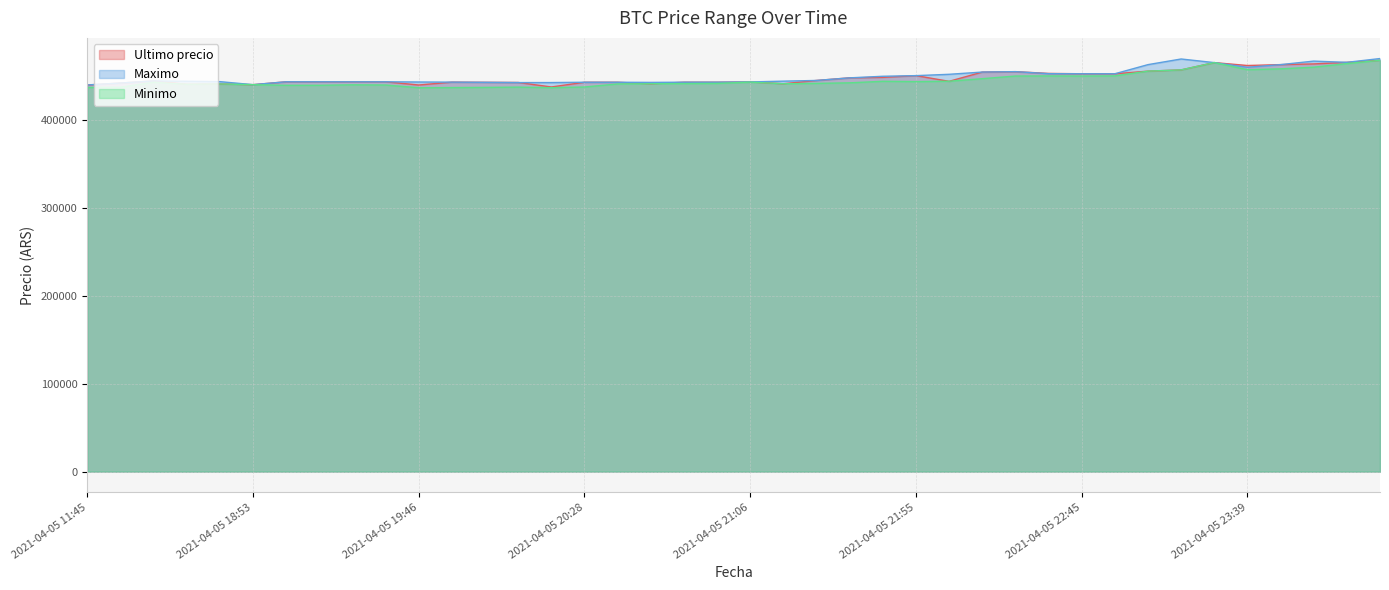

Reading left to right, extract all data points from this chart.

Ultimo precio: 439856	442042	444489	440637	441009	440200	443496	443485	443462	443472	439823	443069	442876	442693	437562	442954	442943	441154	442996	443007	443293	441238	444989	447988	448500	450472	444005	454509	454999	452998	452600	452599	455589	457000	465301	462000	462999	463801	465595	467932
Maximo: 439856	442042	444464	444057	443645	440200	443485	443485	443462	443472	443229	443064	442853	442584	442600	442943	442943	442789	442996	443007	443293	444200	444989	447951	449750	450472	451999	454529	454999	452699	452599	452599	462998	469410	465301	459972	462999	467000	465595	469917
Minimo: 437021	437285	442900	440648	441009	440196	439459	439466	440025	439783	436692	436888	437087	437408	436779	437538	441000	441280	441402	441599	443100	441243	441654	442285	444027	443685	444112	447006	450005	450127	450016	450180	455589	457000	465300	457215	458213	460076	464121	467932